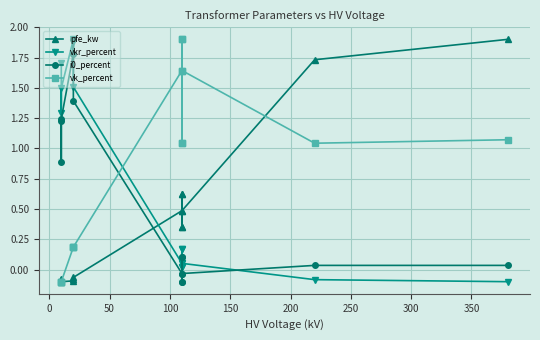

Is this an area chart (filled region under the line)?

No